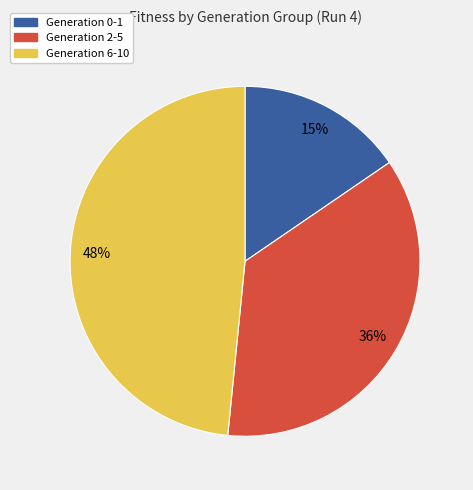

Which slice is the largest?

Generation 6-10